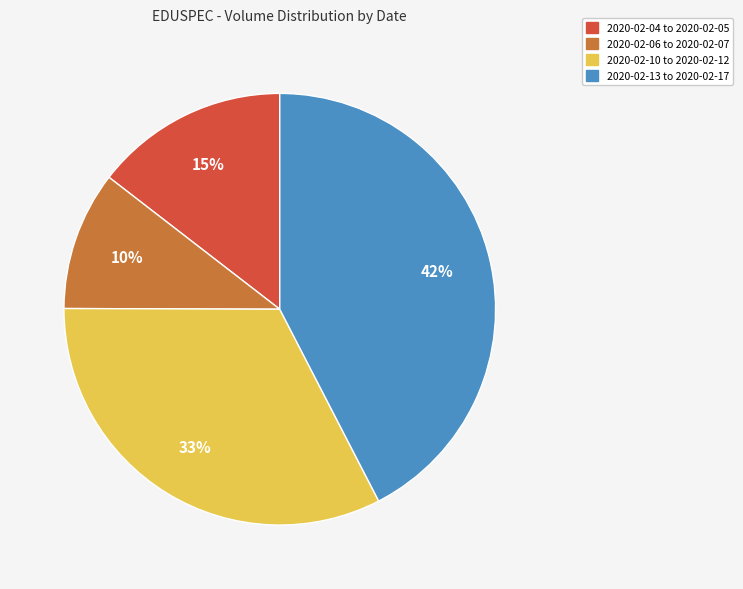

Does any single category account for the majority?

No